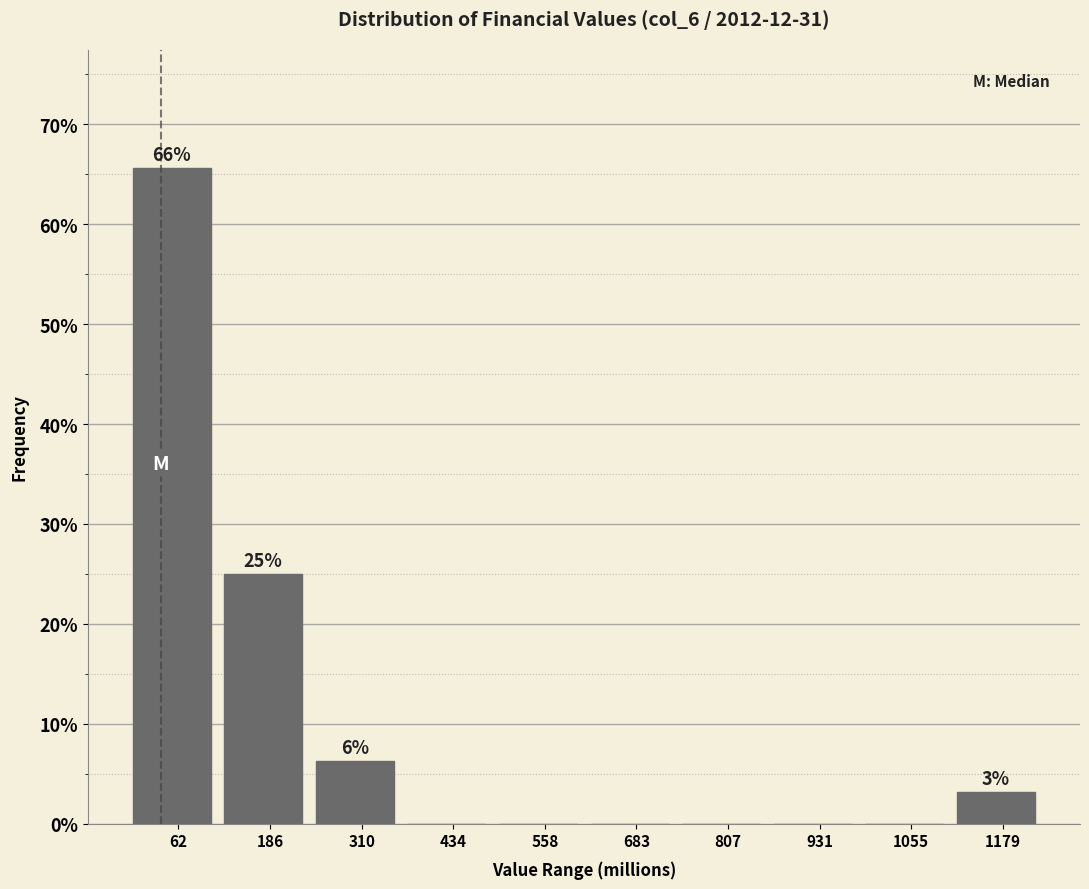

Over which range of the x-axis is the bar tallest?

0 to 120